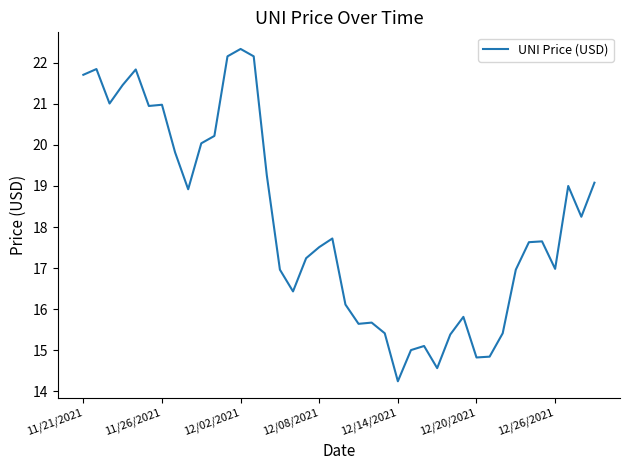

What is the difference between the maximum and minimum values?

8.1